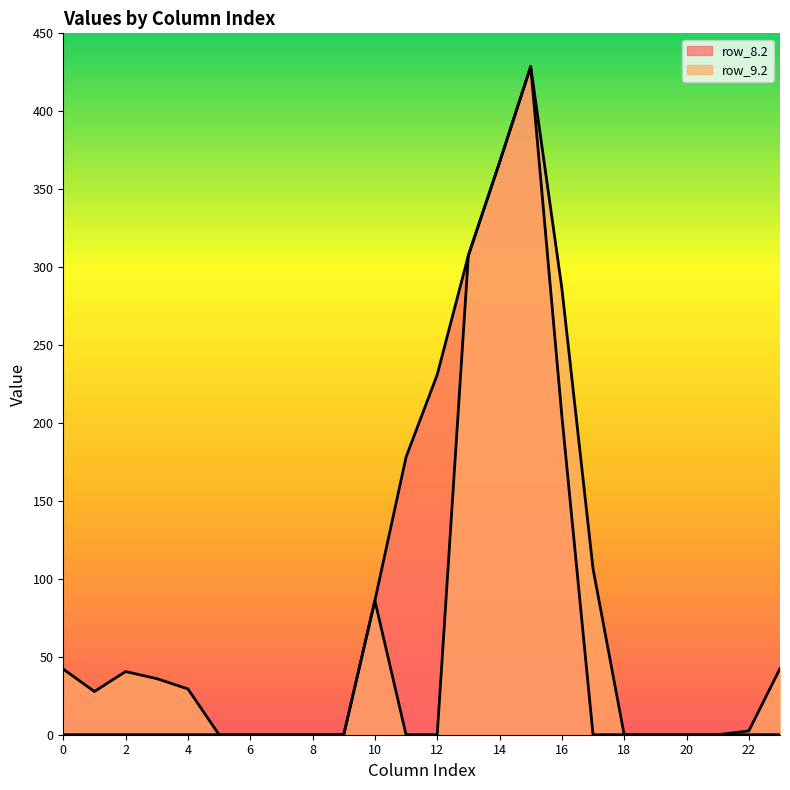

At how many categories does at least one series exceed 120?

6